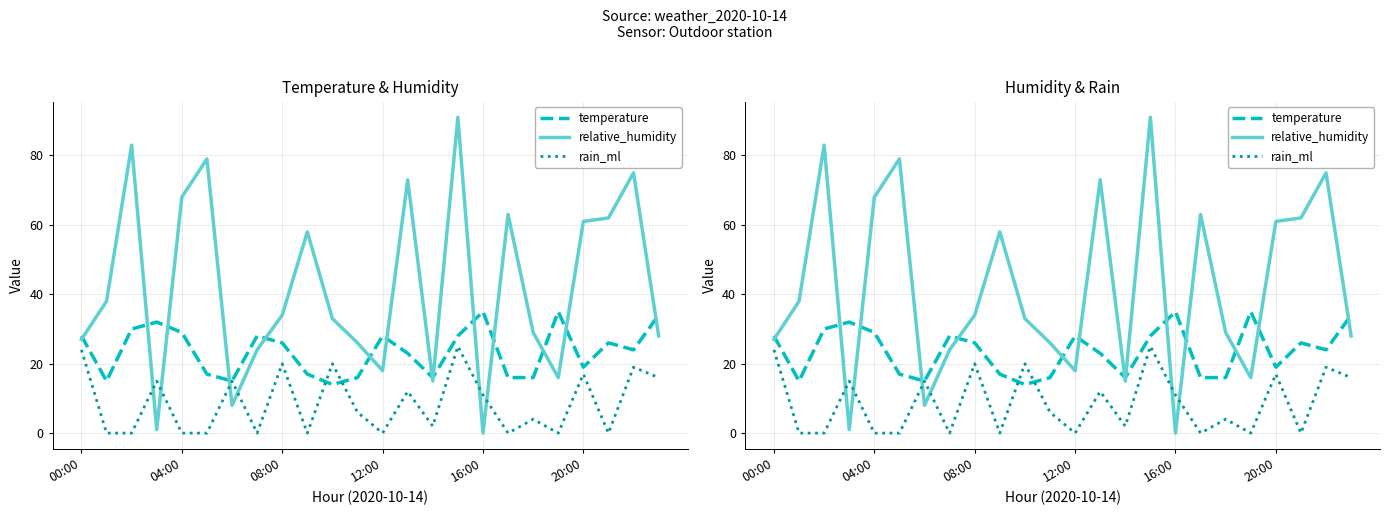

Which series has the largest range (max minus min)?

relative_humidity